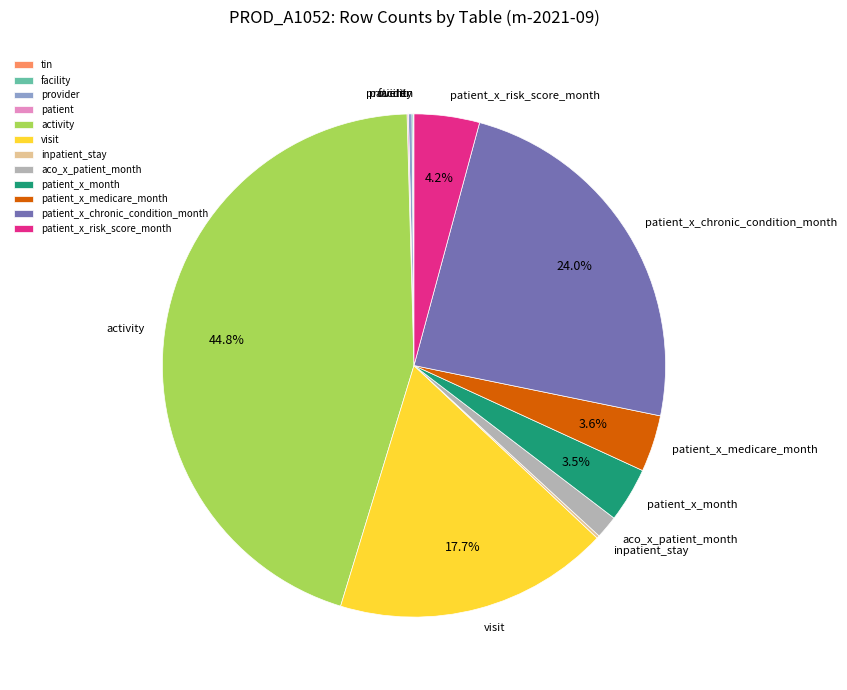

Which slice is the largest?

activity